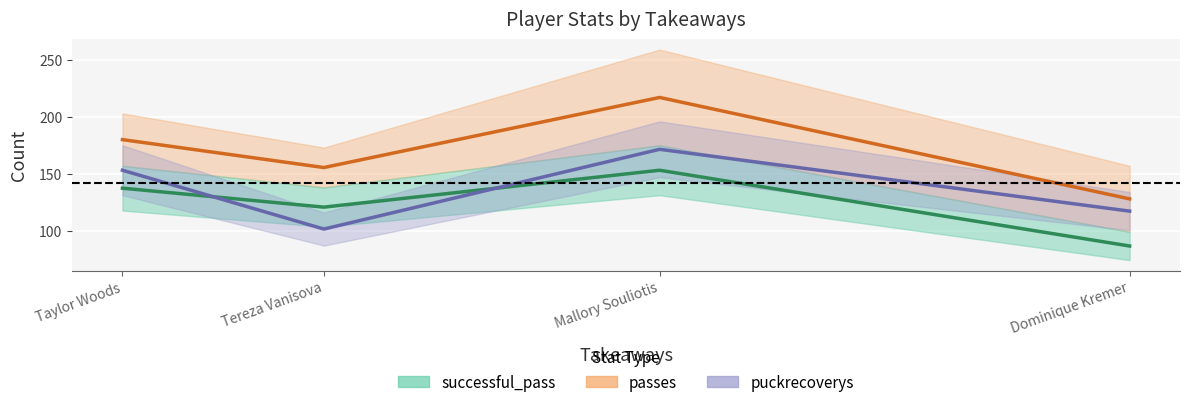

Which label corresponds to the smallest value in the chart?

Dominique Kremer